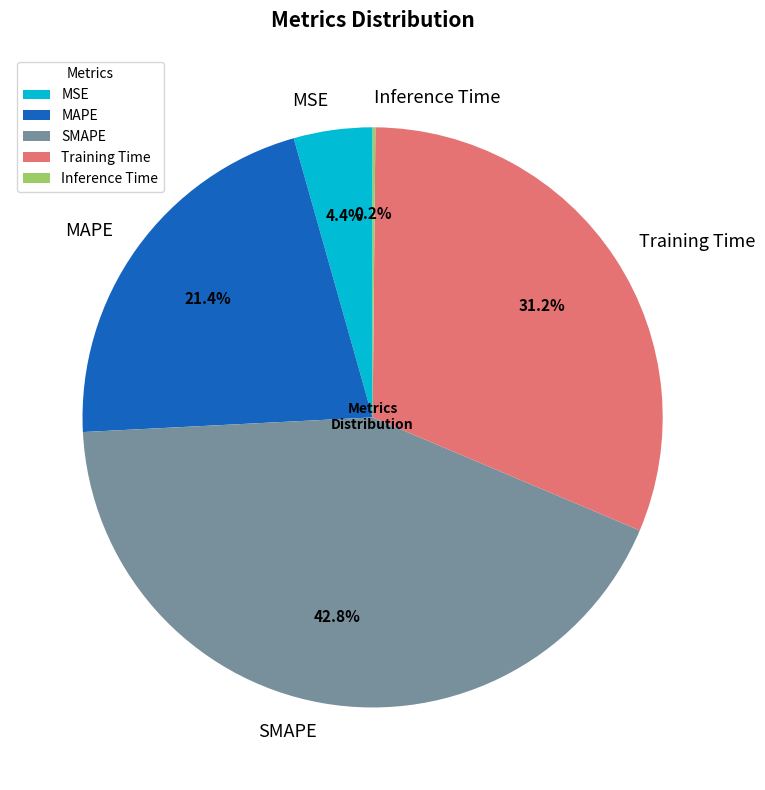

The MAPE slice represents 11% of the pie. True or false?

False